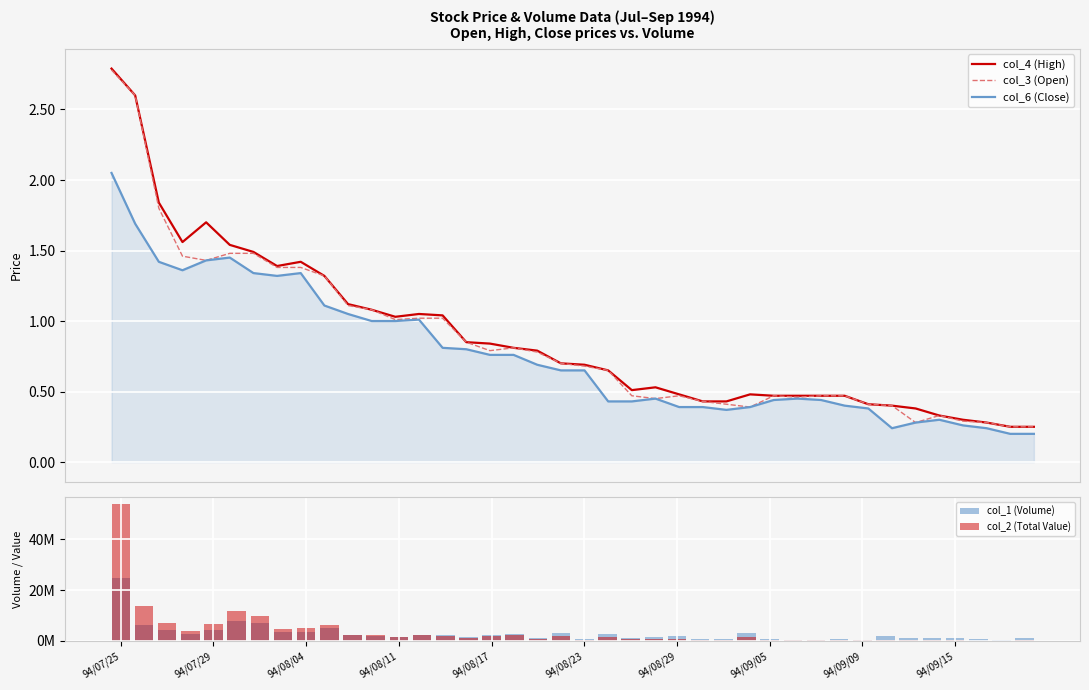

What is the greatest value displayed?

53947100.0